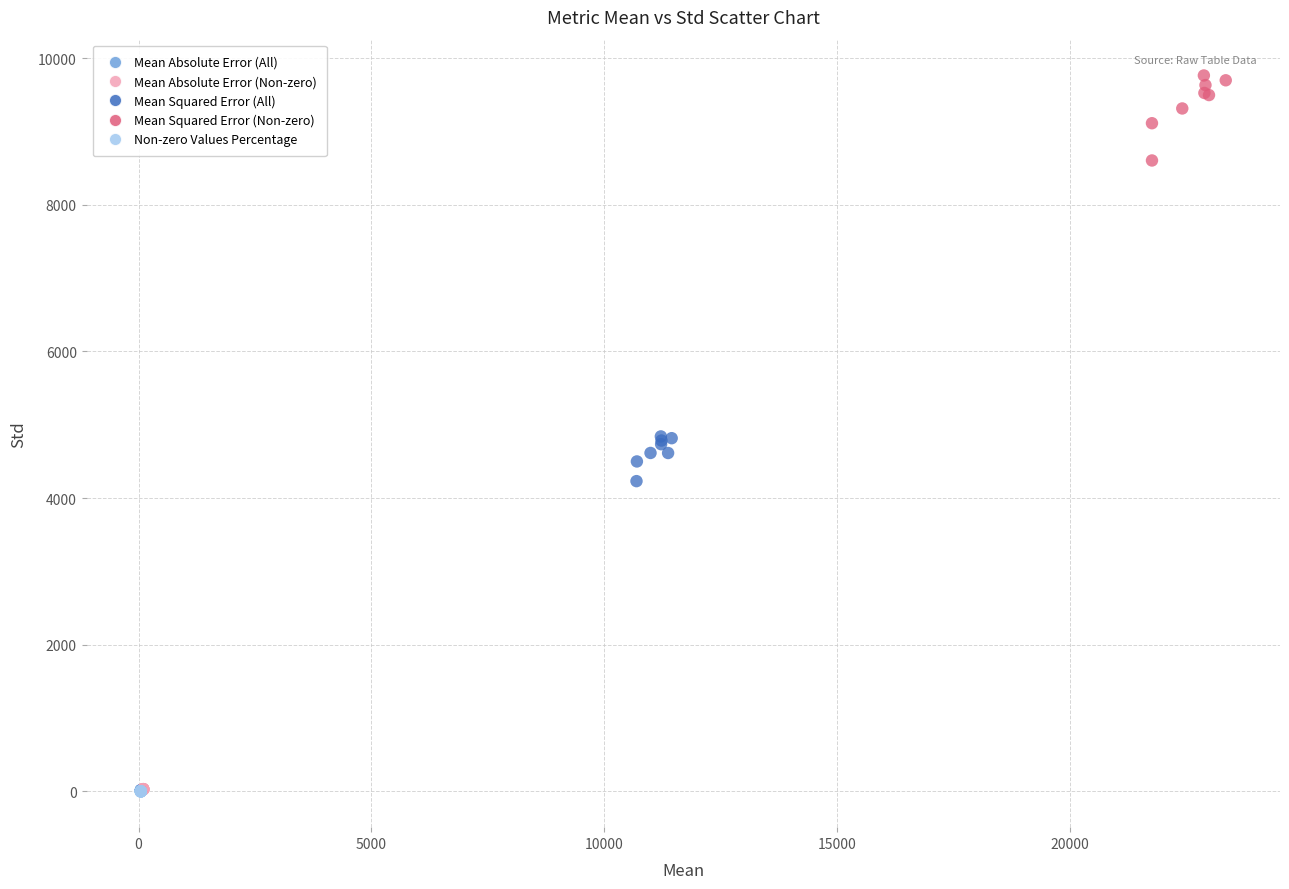

What are all the series names shown in the legend?

Mean Absolute Error (All), Mean Absolute Error (Non-zero), Mean Squared Error (All), Mean Squared Error (Non-zero), Non-zero Values Percentage